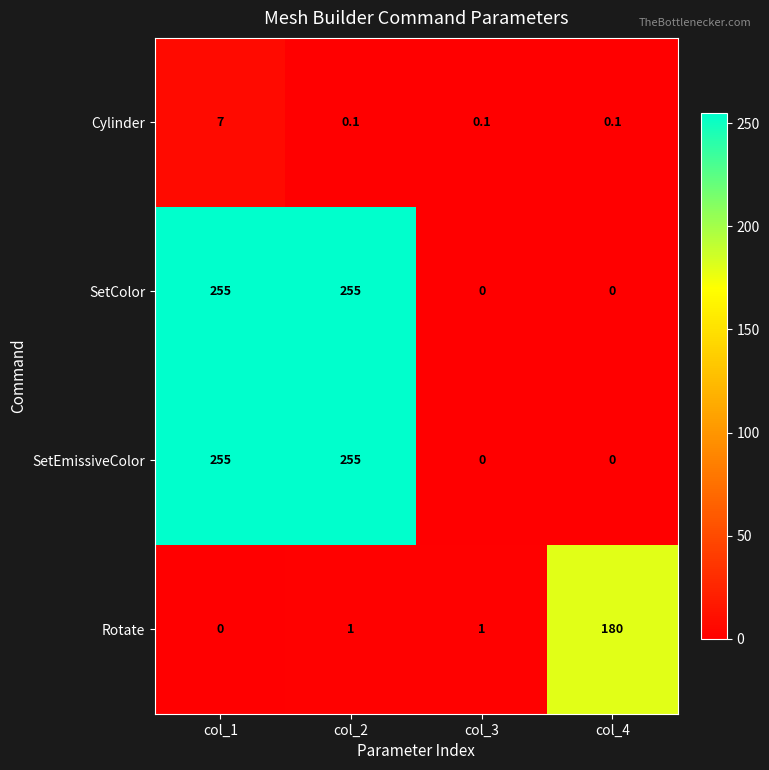

At how many categories does at least one series exceed 49?

3